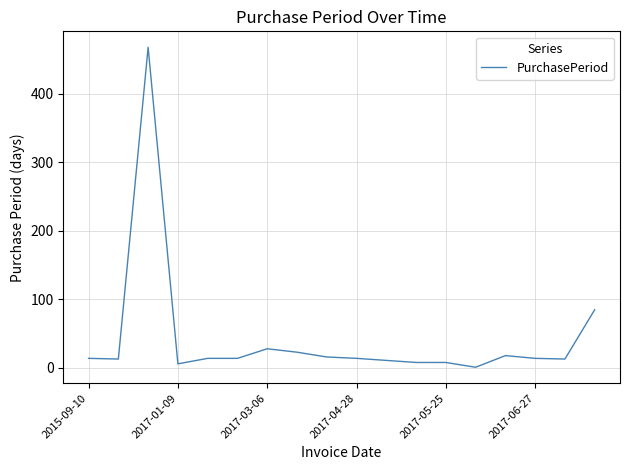

What is the difference between the maximum and minimum values?

467